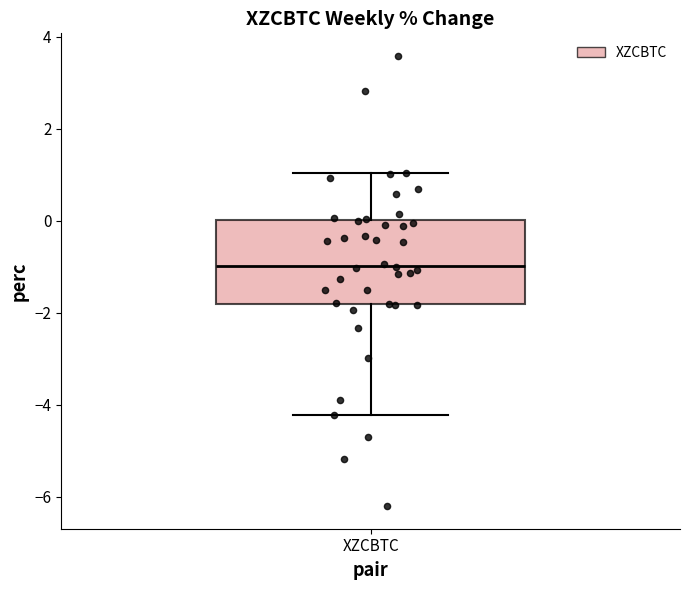

Read this box plot against the y-axis: the position of the median line, the range covered by the box, and the ends of both whiskers. The values are not printed on the chart, so give them approximately, as read against the axis.

median -1.0, box -1.8 to 0.0, whiskers -4.2 to 1.0